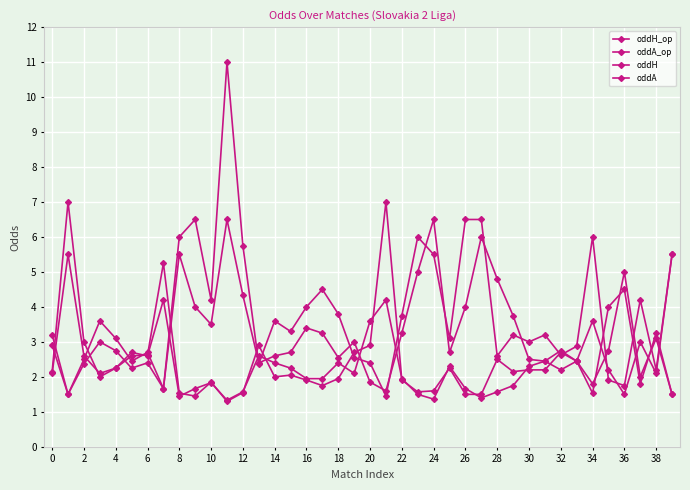

True or false: oddH_op and oddA cross at least once.

True